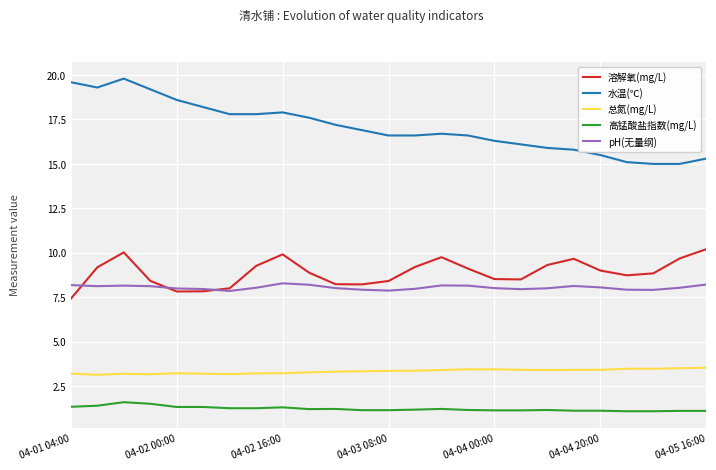

Which series has the largest range (max minus min)?

水温(℃)